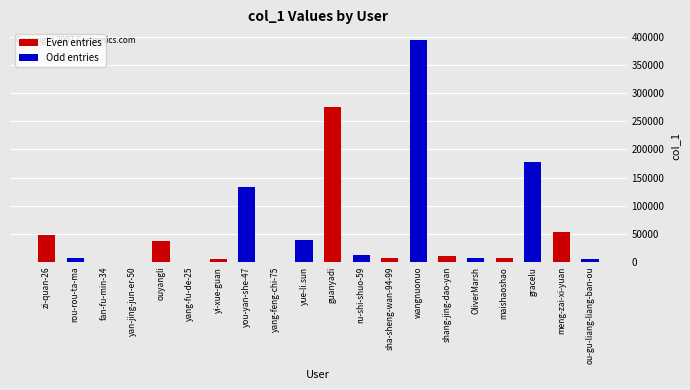

What is the greatest value displayed?

393744